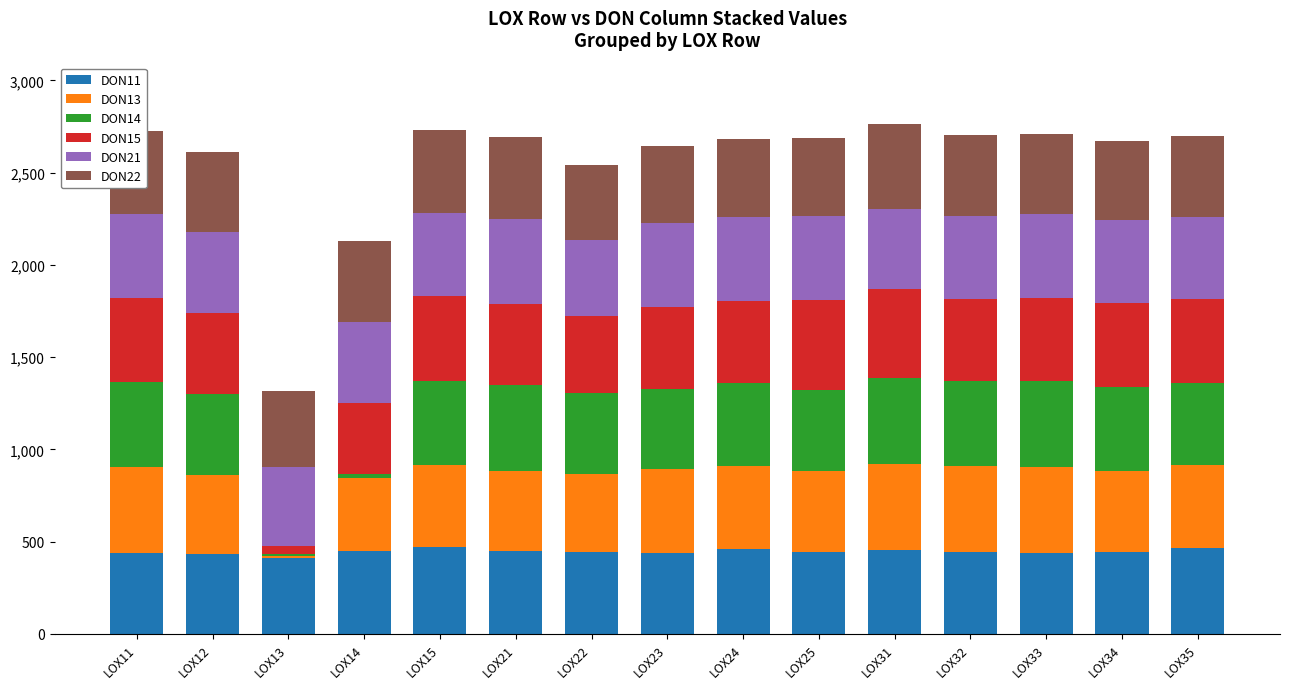

What is the average value of the DON11 series?

445.2